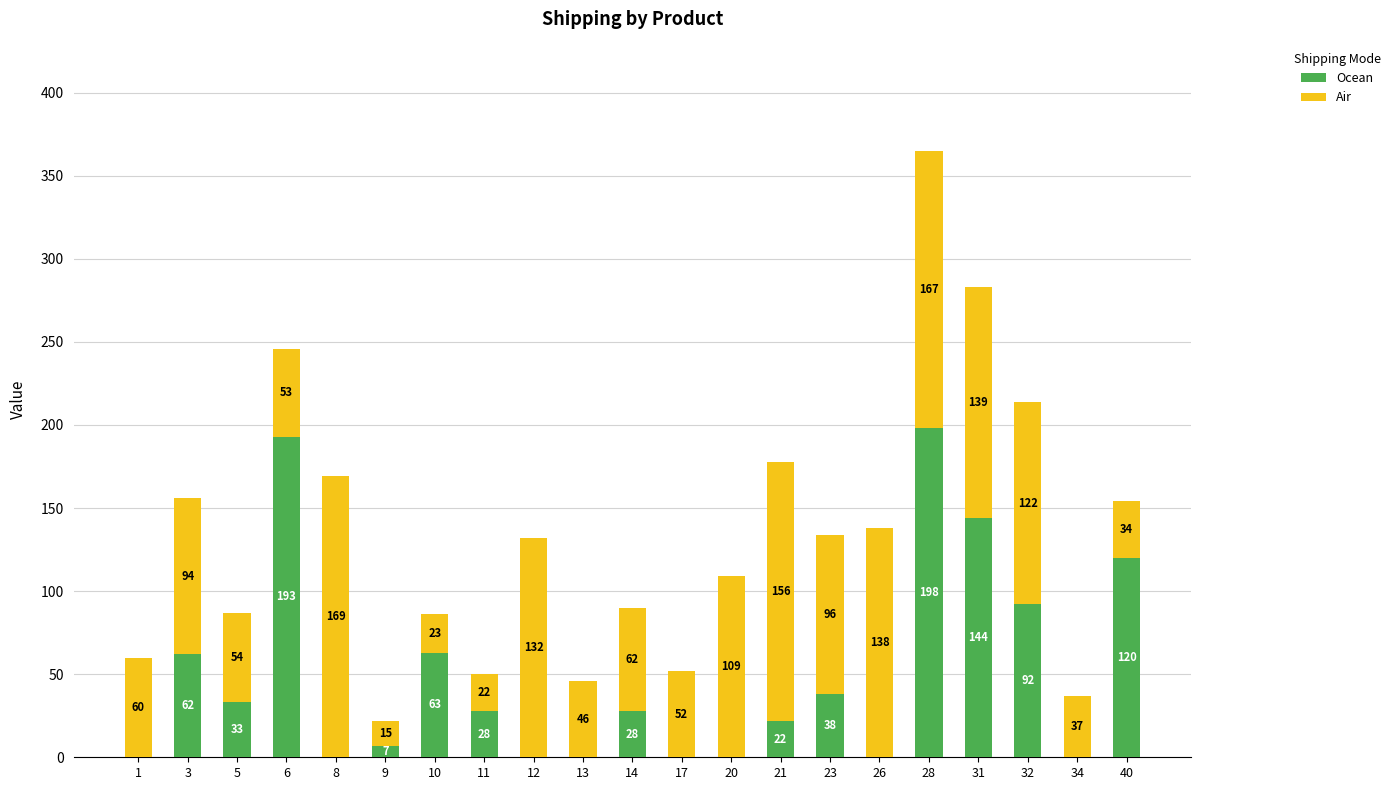

Is it true that Ocean equals 58 at 5?

False